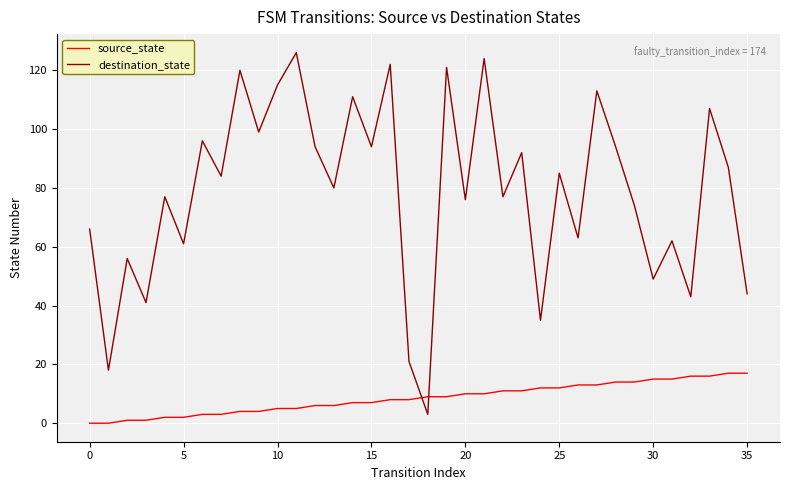

In destination_state, how many points are lower than both neighbors (excluding endpoints)?

14